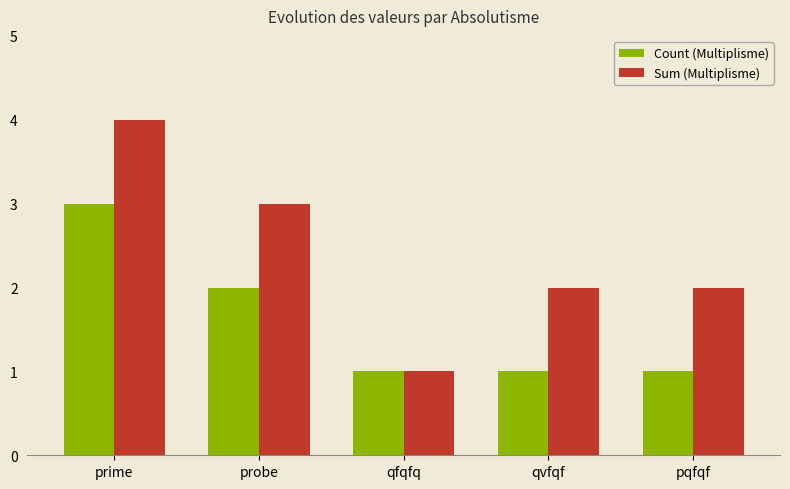

What is the difference between the highest and lowest values at qvfqf?

1